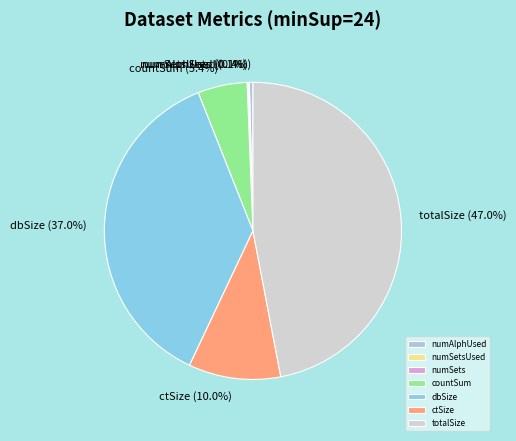

The dbSize slice represents 43% of the pie. True or false?

False